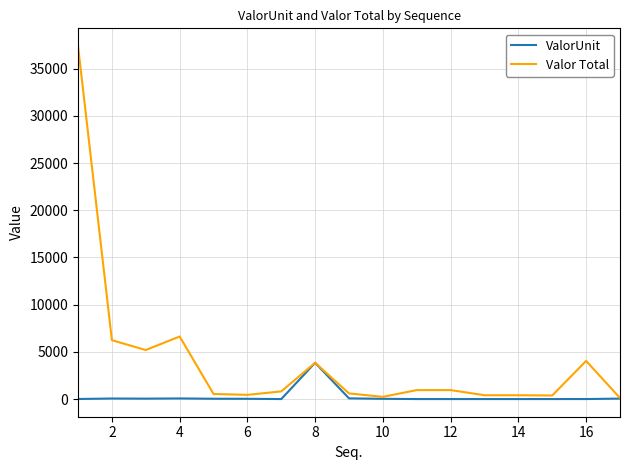

What is the greatest value displayed?

37394.5